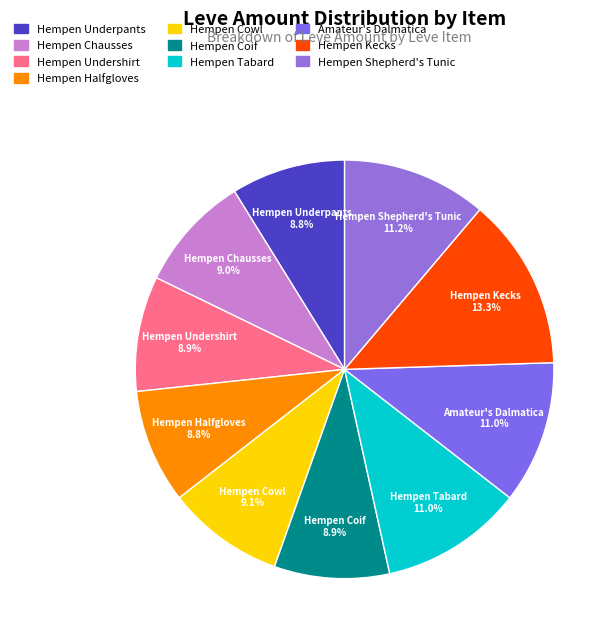

Which slice is the largest?

Hempen Kecks